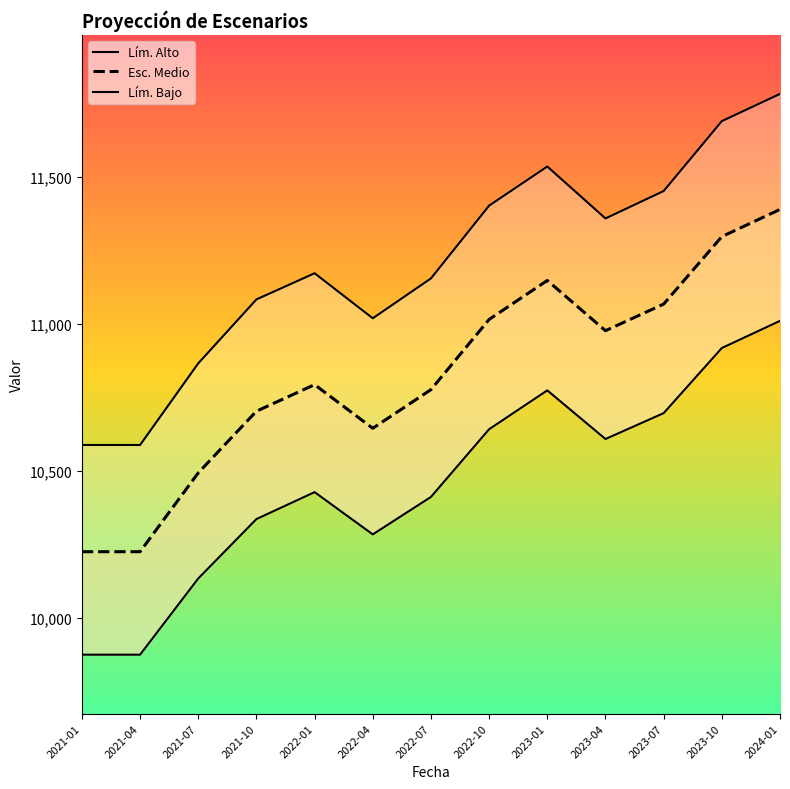

What is the label of the 9th point from the left?

2023-01